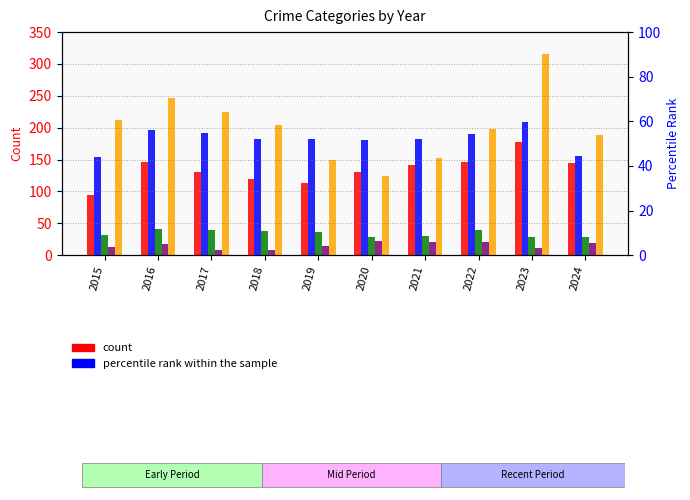

True or false: Aggravated Assault has a value of 77 at 2022.

False